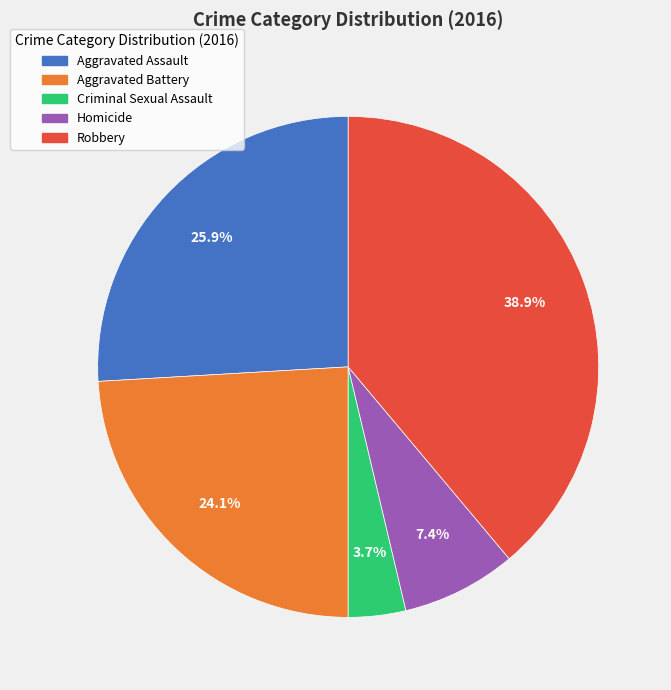

What is the ratio of the value at Homicide to the value at Criminal Sexual Assault?

2.0